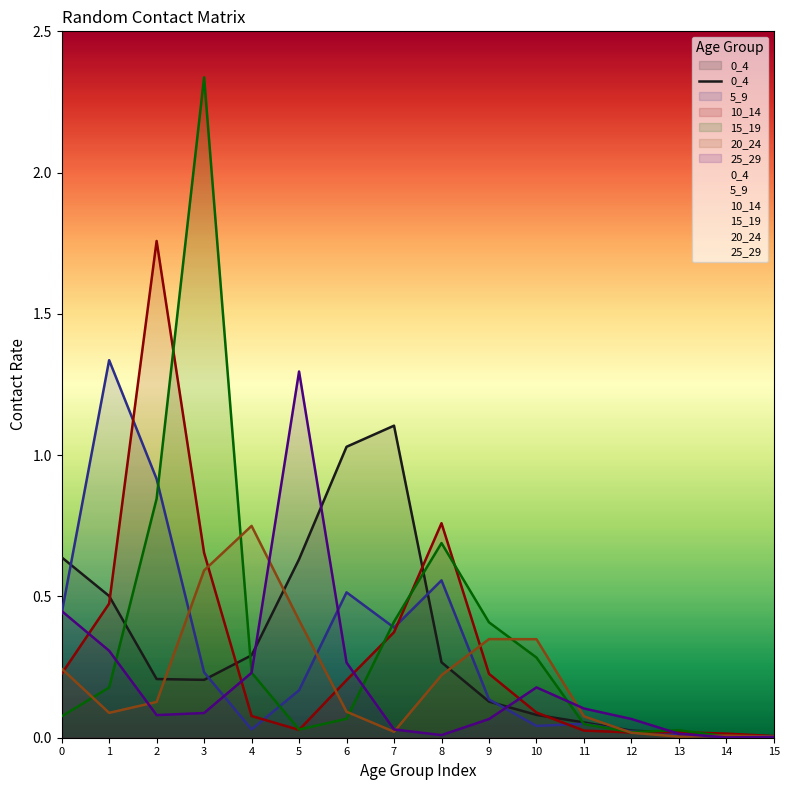

Between 9 and 8, which is larger?

8